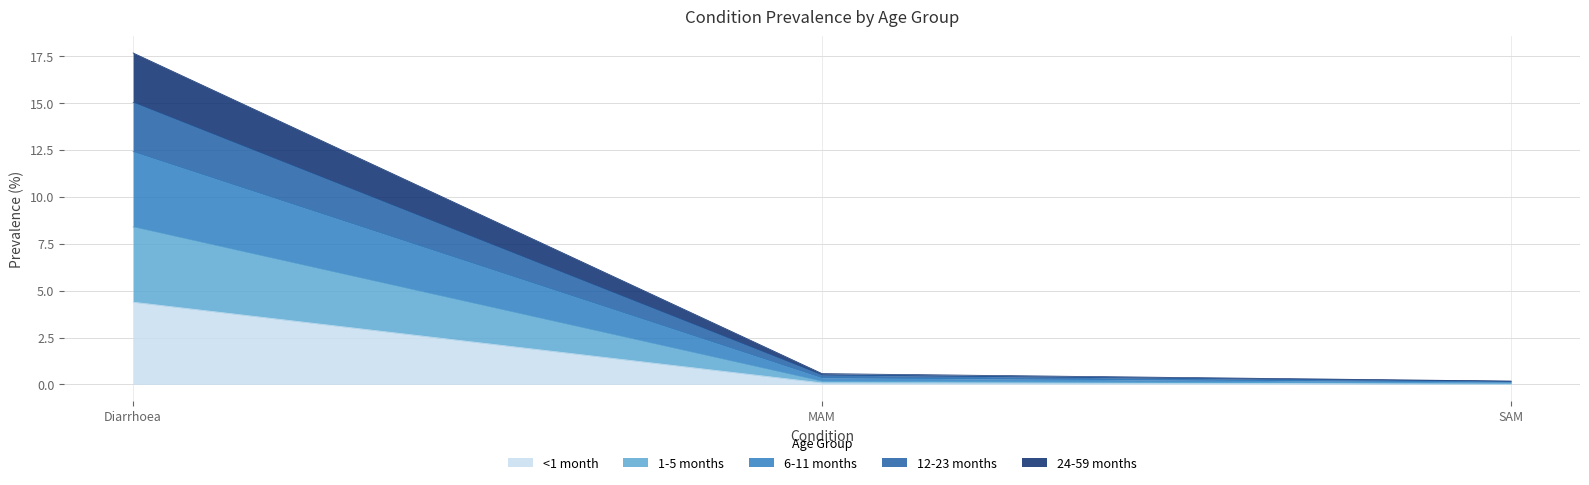

At which category is the sum across all series the highest?

Diarrhoea